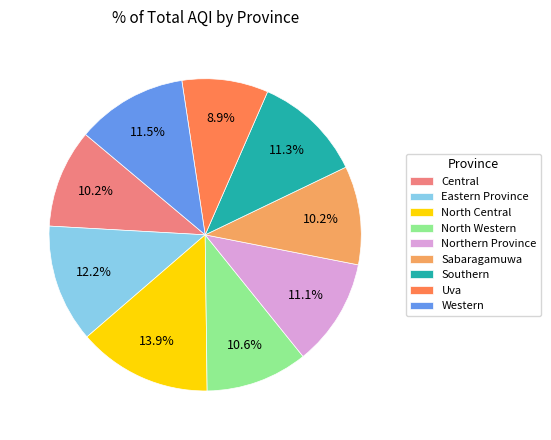

To the nearest percent, what portion does North Central represent?

14%